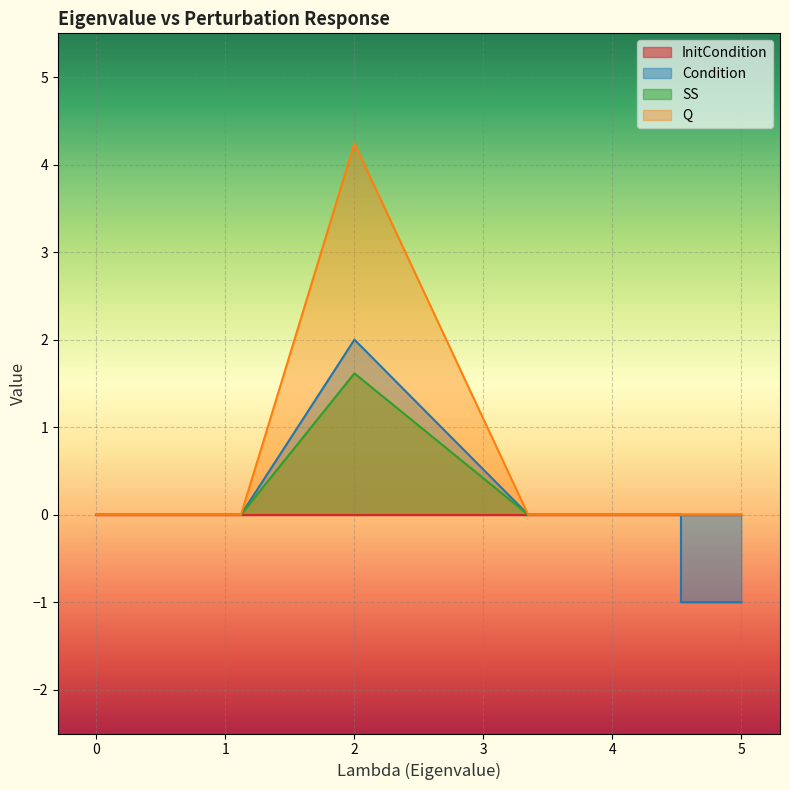

True or false: SS and Q intersect in this chart.

False